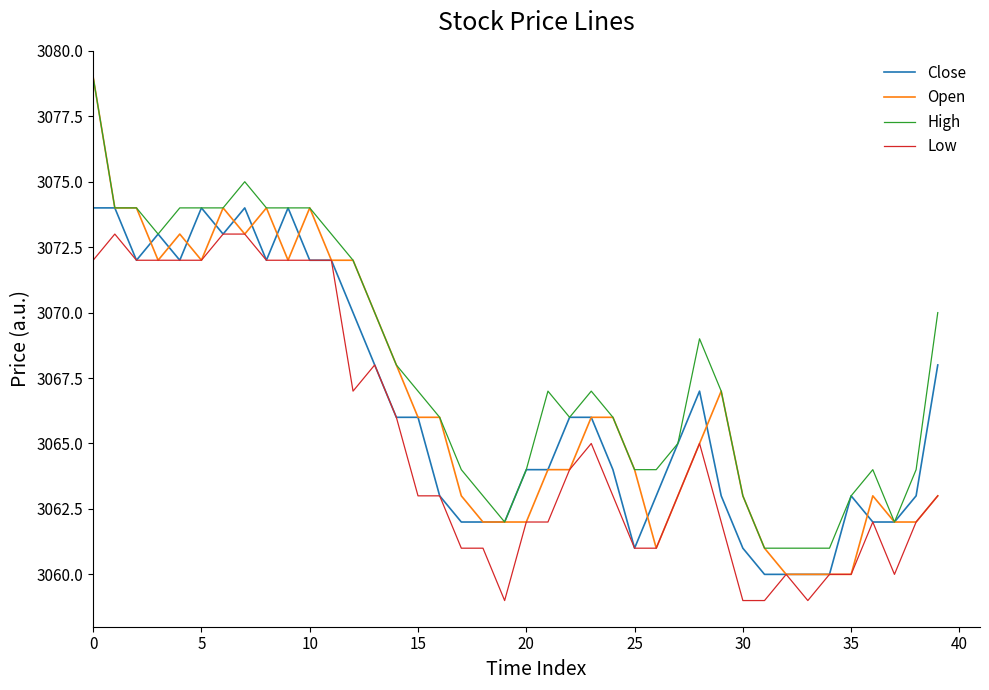

Which series has the largest total across all categories?

High